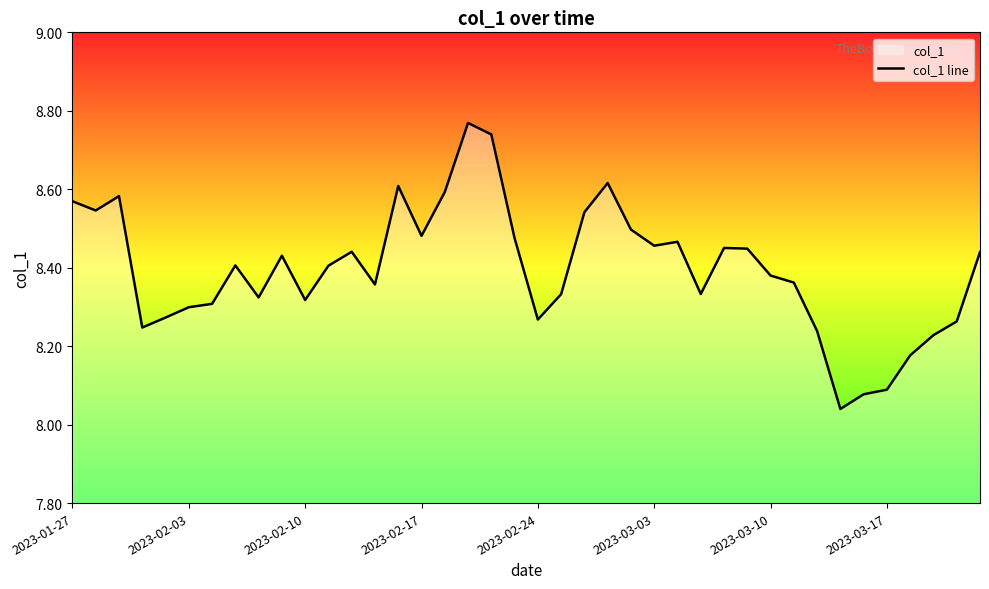

True or false: the data shows 5.6 at 2023-02-17.

False